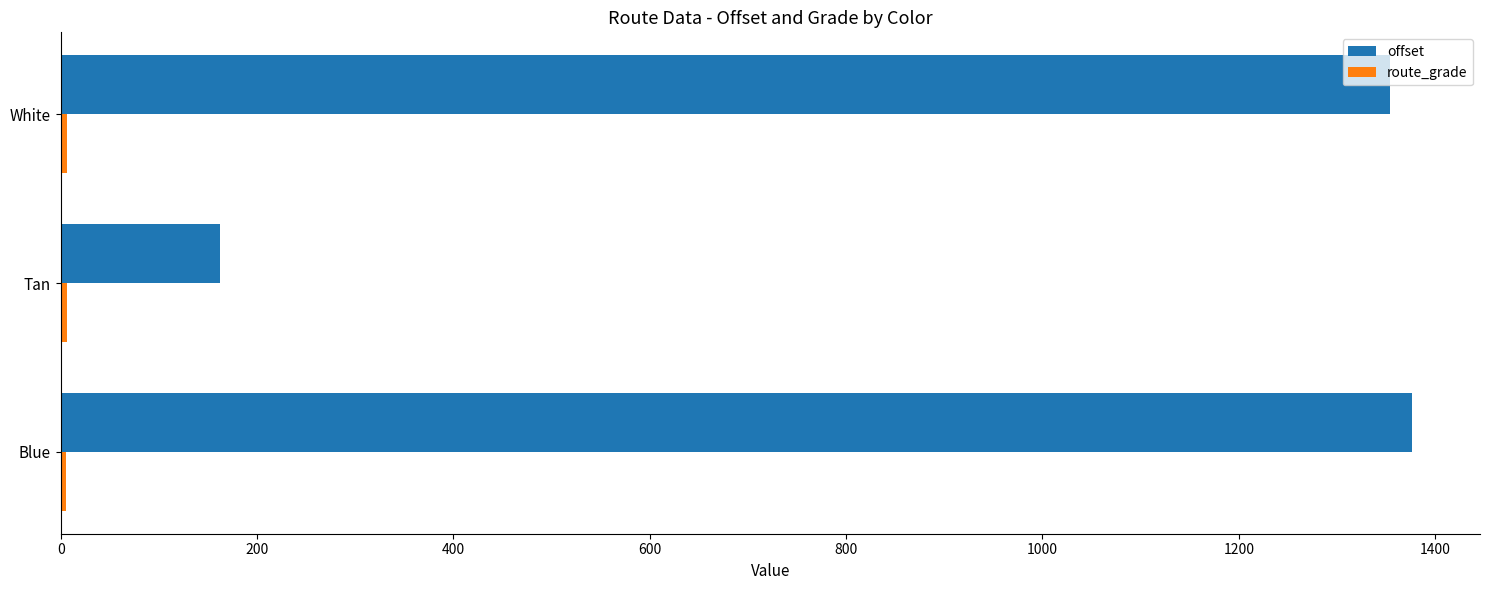

What is the sum of all offset values?

2892.5